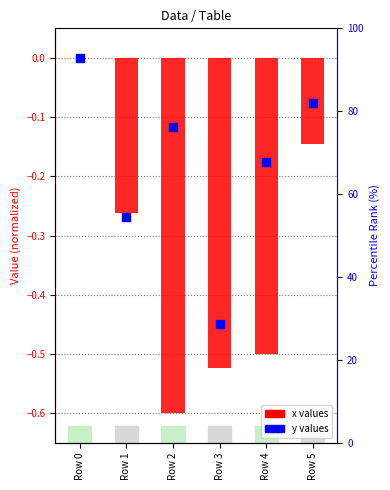

Which series contains the lowest Y value?

x (log ratio style)